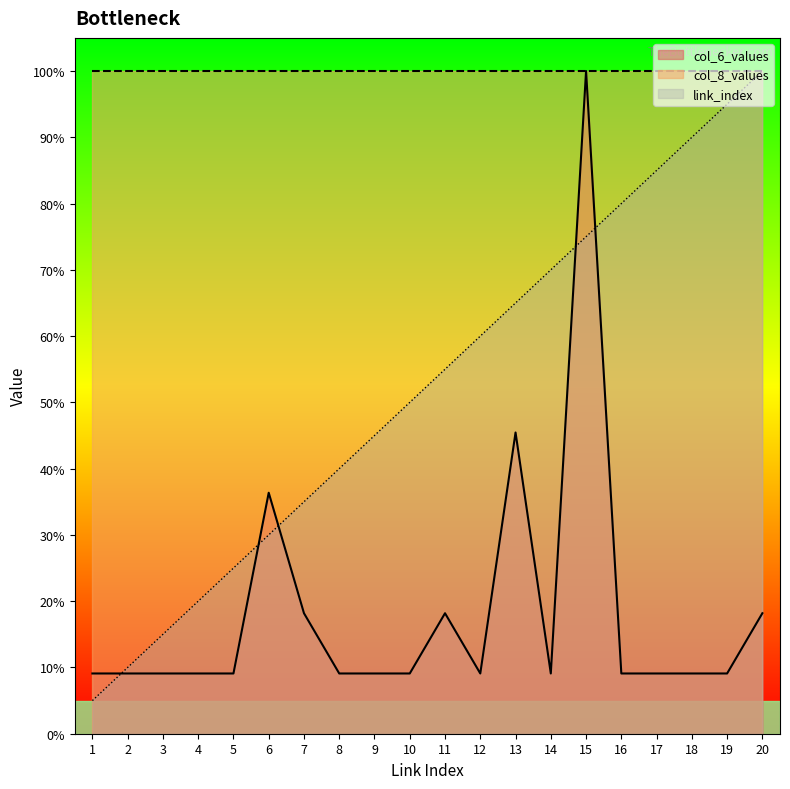

Does the chart display data point markers on the line(s)?

No